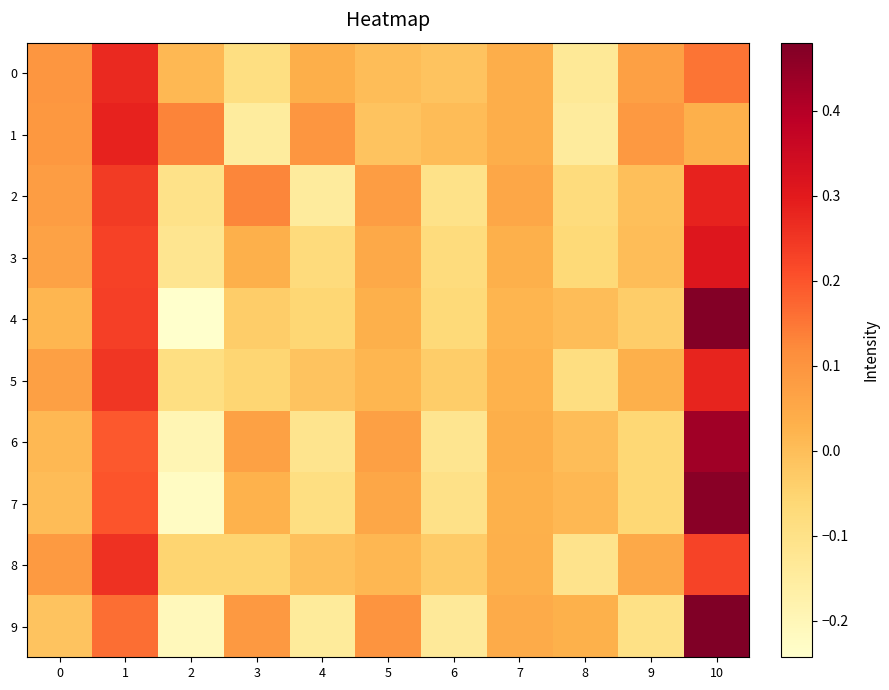

What is the difference between the highest and lowest values at 4?

0.2